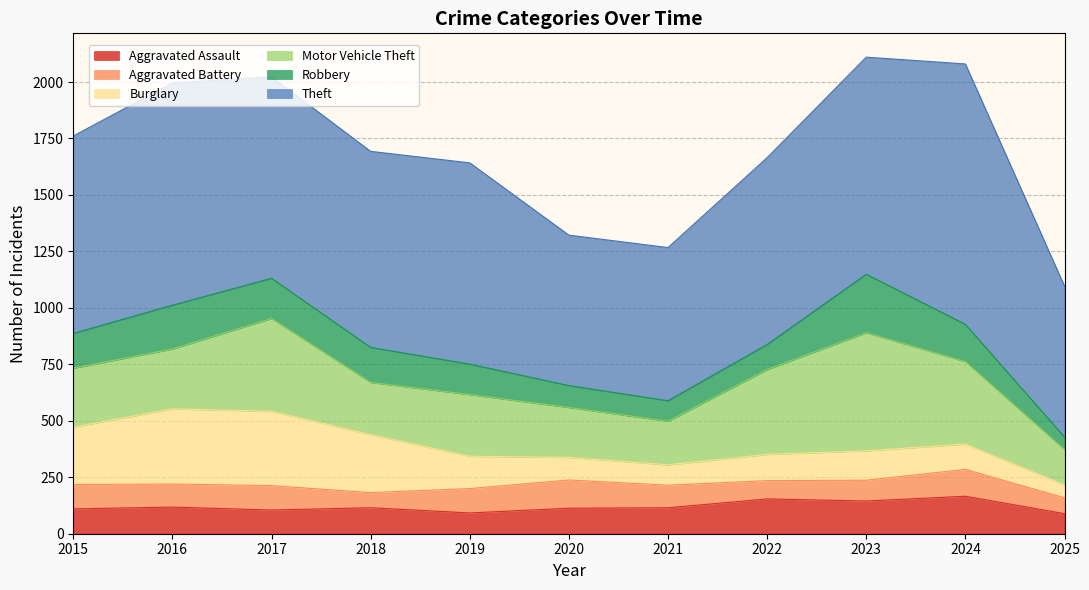

Is the value of Aggravated Assault at 2024 greater than the value of Robbery at 2015?

Yes